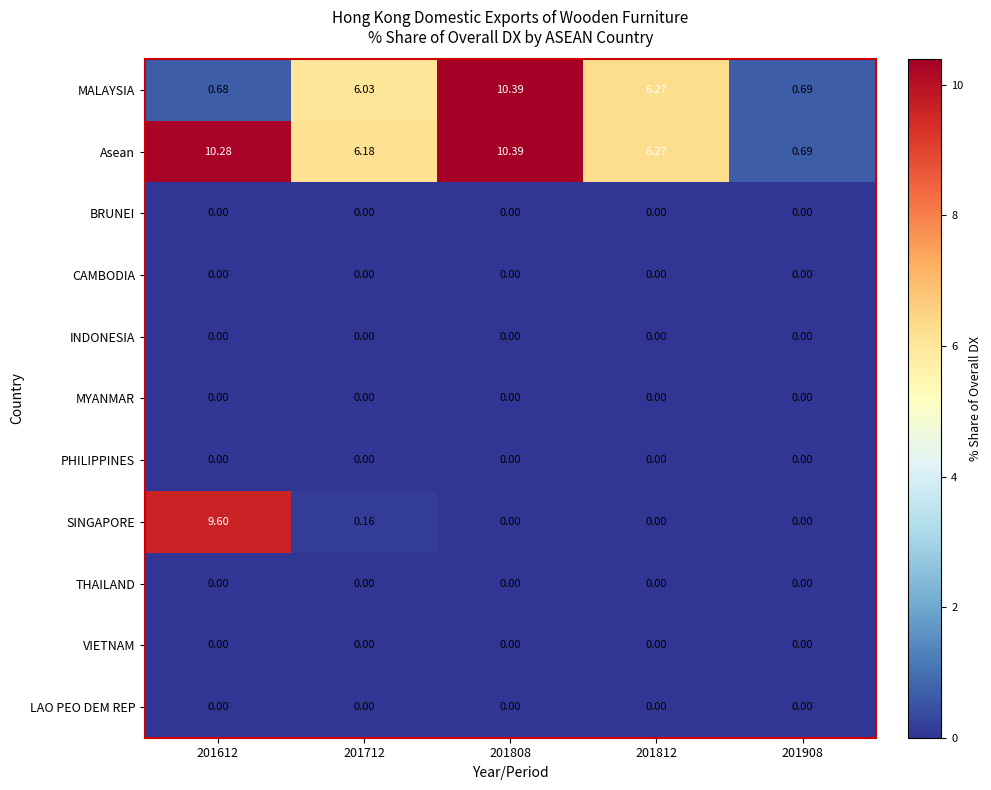

Which series has the largest total across all categories?

Asean